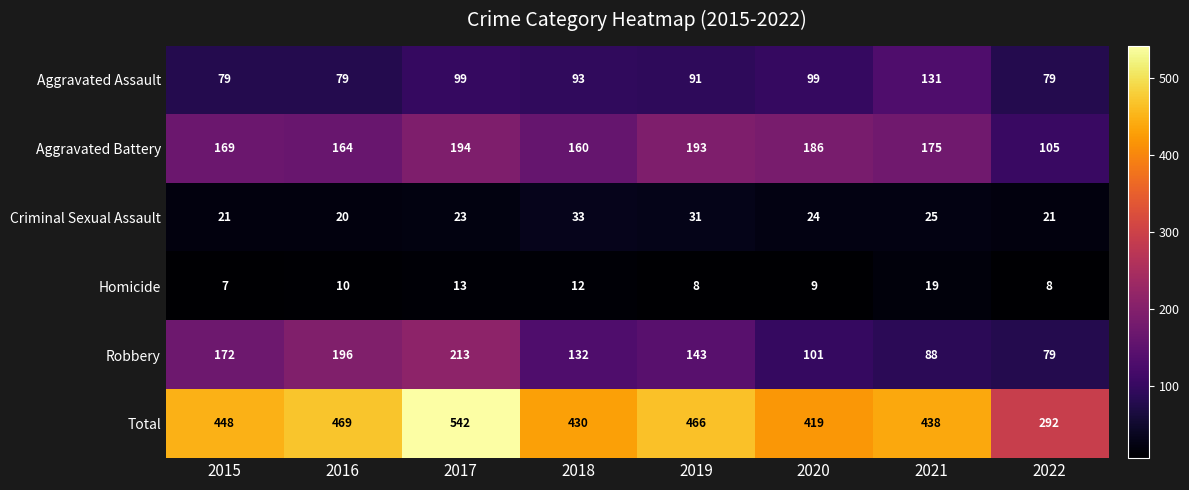

How many series are shown in this chart?

6